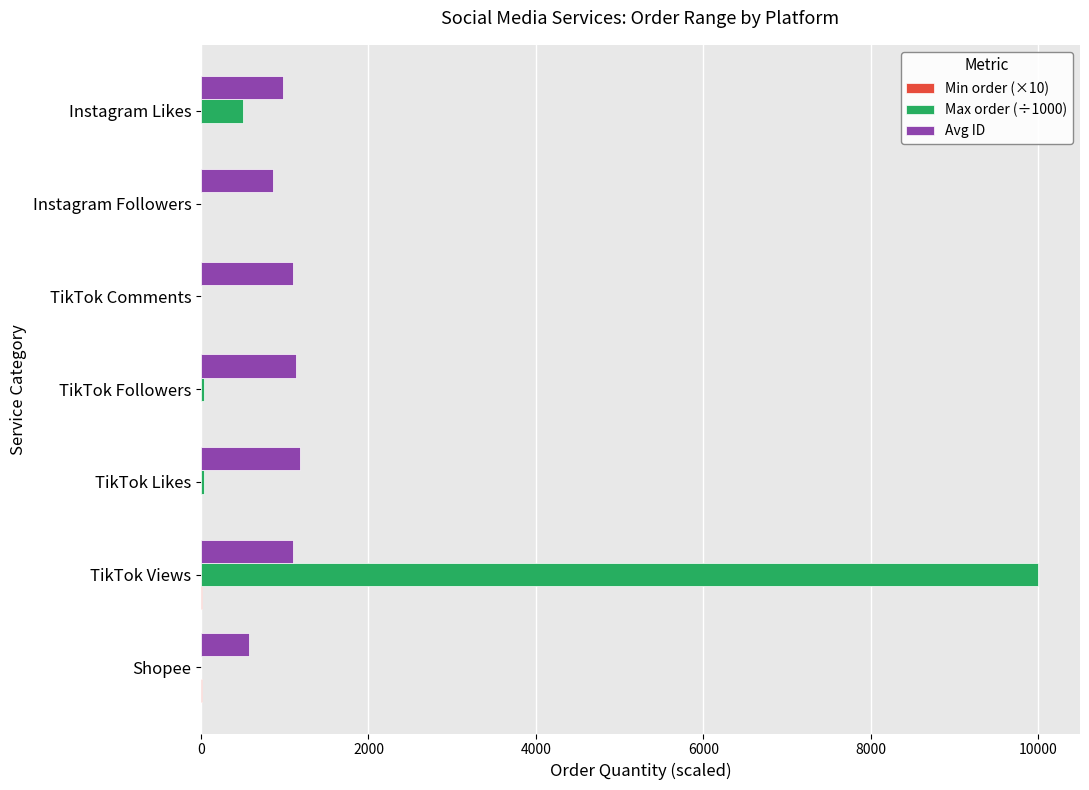

What is the greatest value displayed?

10000